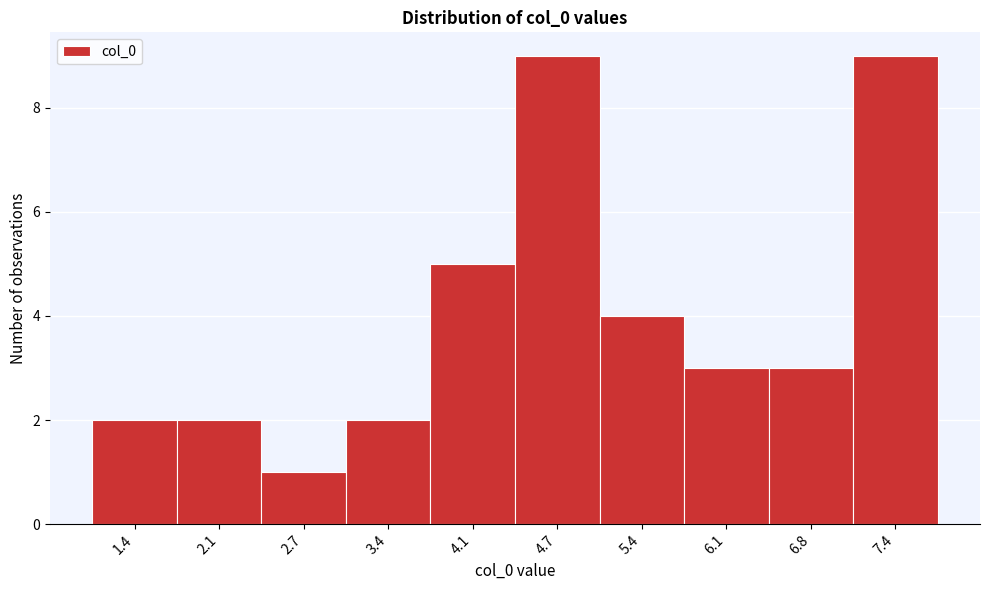

Reading left to right, list all the values displayed in this chart.

2	2	1	2	5	9	4	3	3	9